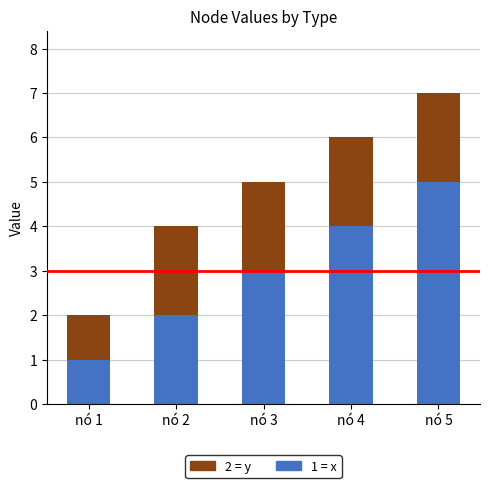

Does the chart contain any negative values?

No